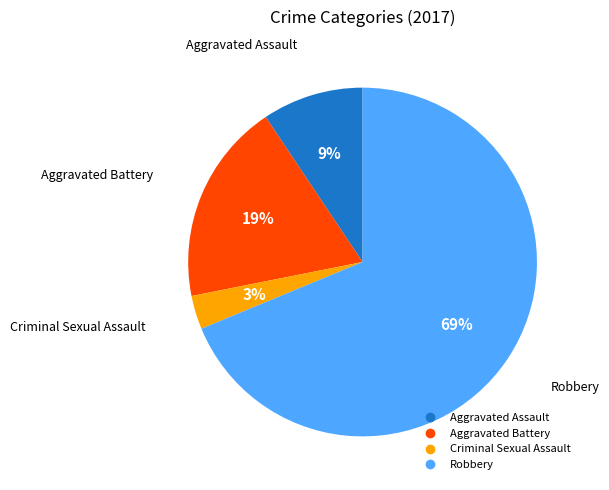

Which category has the biggest portion of the pie?

Robbery